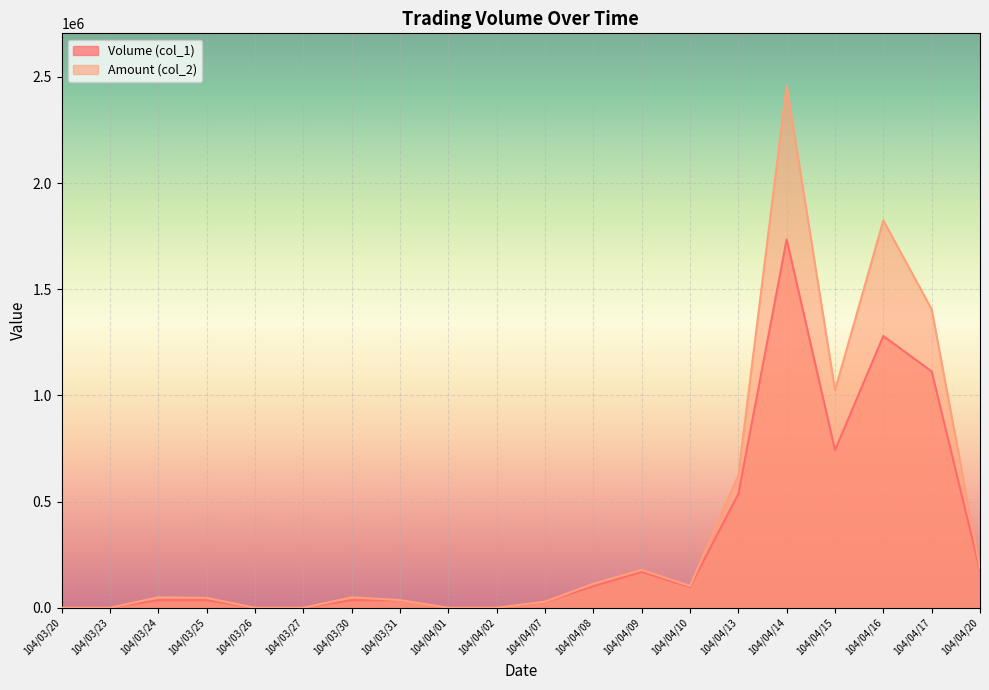

Read the Volume (col_1) value at 104/04/14.

1735000